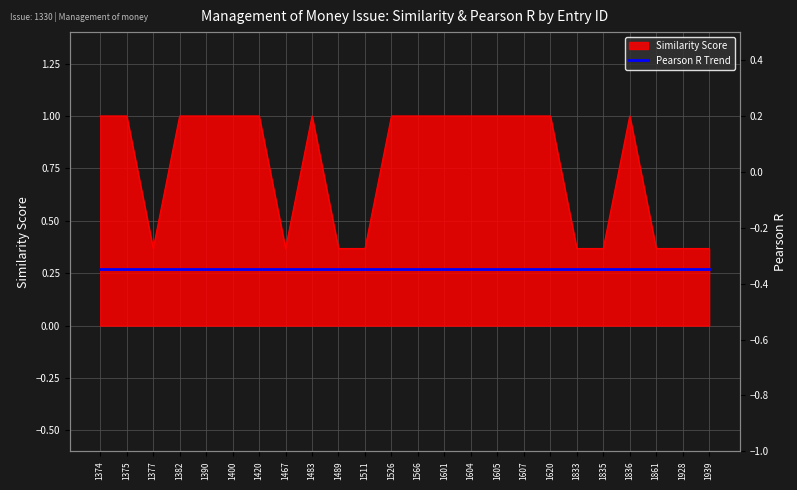

Reading right to left, what are all the values shown in this chart?

0.4	0.4	0.4	1.0	0.4	0.4	1.0	1.0	1.0	1.0	1.0	1.0	1.0	0.4	0.4	1.0	0.4	1.0	1.0	1.0	1.0	0.4	1.0	1.0